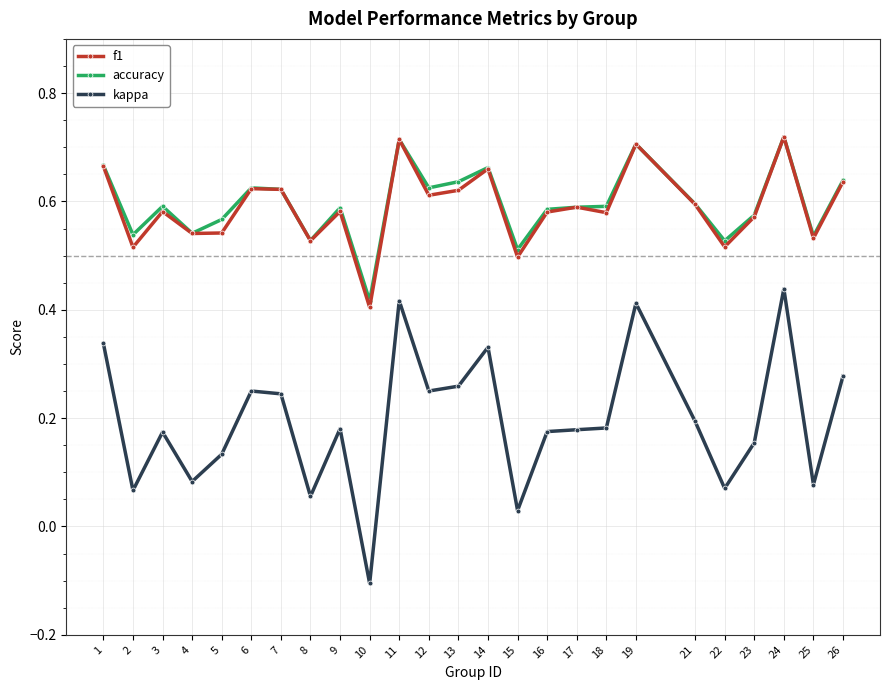

At which category does accuracy reach its first local valley?

2